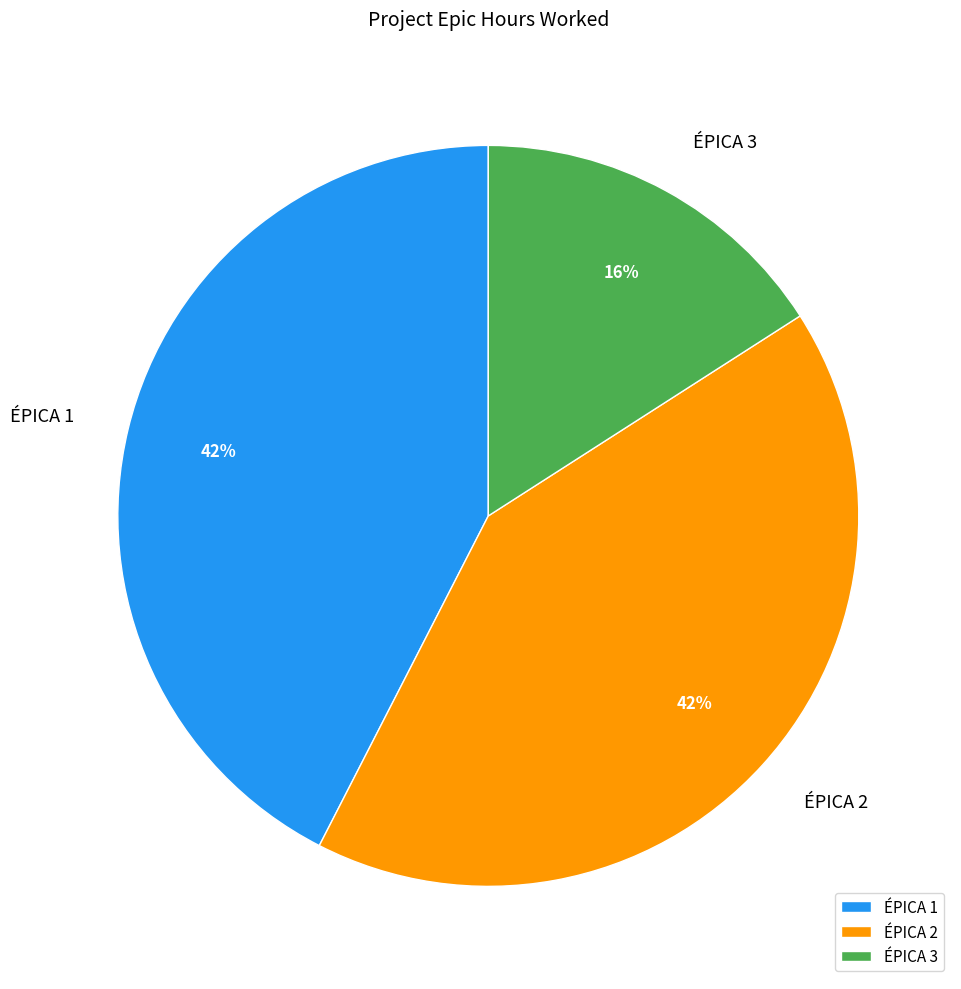

To the nearest percent, what percentage of the pie is ÉPICA 2?

42%